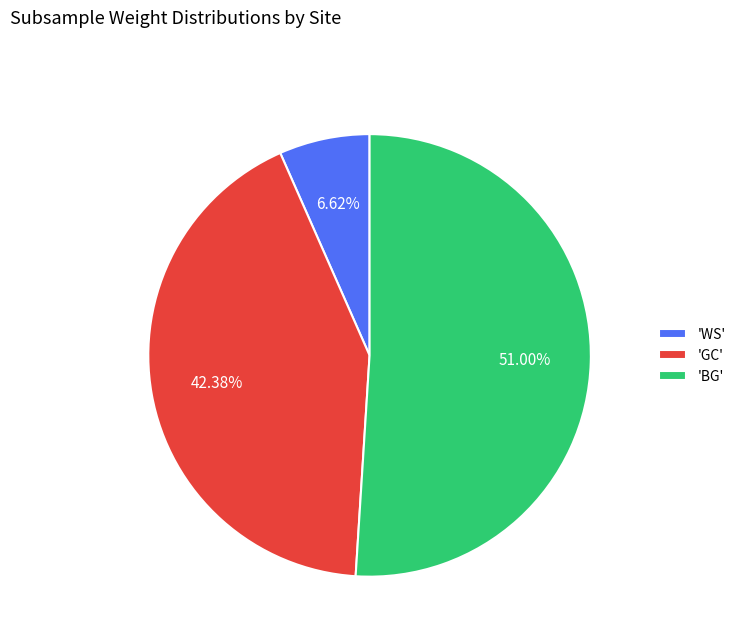

Which slice is the smallest?

'WS'